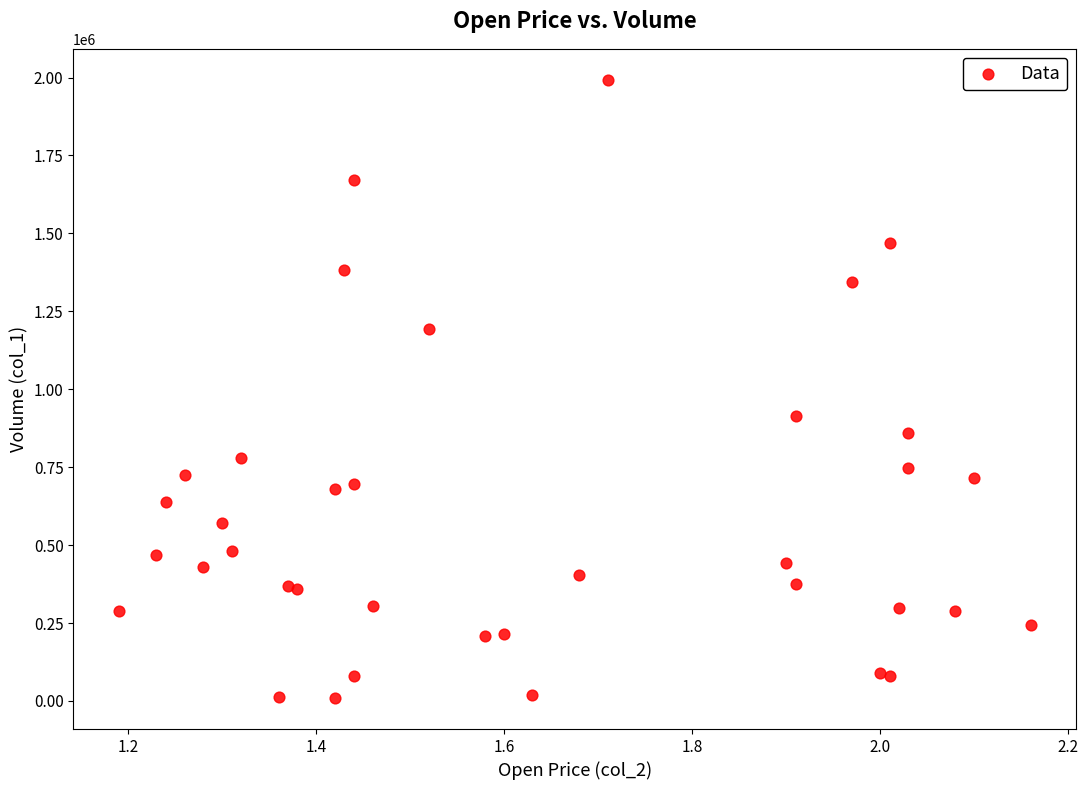

What Y value in the scatter plot is closest to 1001000?

915000